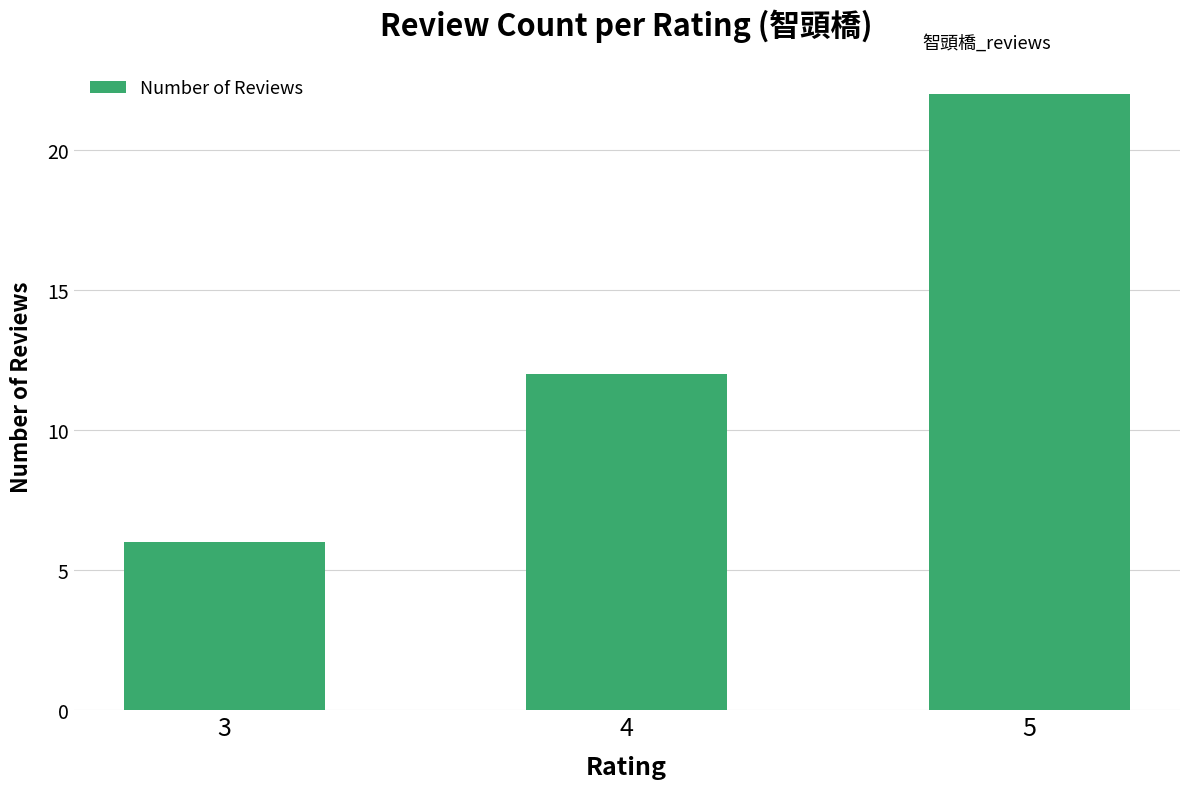

What is the value of the 3rd bar from the left?

22